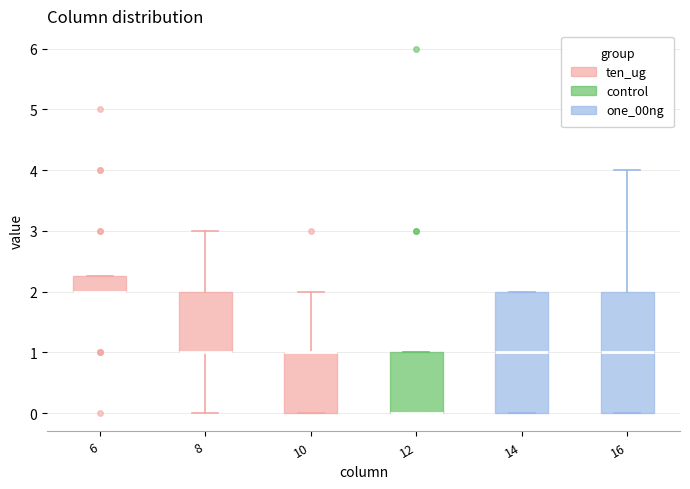

Reading left to right, transcribe this box plot: for each box, give where its median line is, the range the box spans, and where its two whiskers end, as read against the y-axis. The values are not printed on the chart, so give them approximately, as read against the axis.

6: median 2.0 (drawn on the box's lower edge), box 2.0 to 2.3, whiskers 2.0 to 2.3
8: median 1.0 (drawn on the box's lower edge), box 1.0 to 2.0, whiskers 0.0 to 3.0
10: median 1.0 (drawn on the box's upper edge), box 0.0 to 1.0, whiskers 0.0 to 2.0
12: median 0.0 (drawn on the box's lower edge), box 0.0 to 1.0, whiskers 0.0 to 1.0
14: median 1.0, box 0.0 to 2.0, whiskers 0.0 to 2.0
16: median 1.0, box 0.0 to 2.0, whiskers 0.0 to 4.0